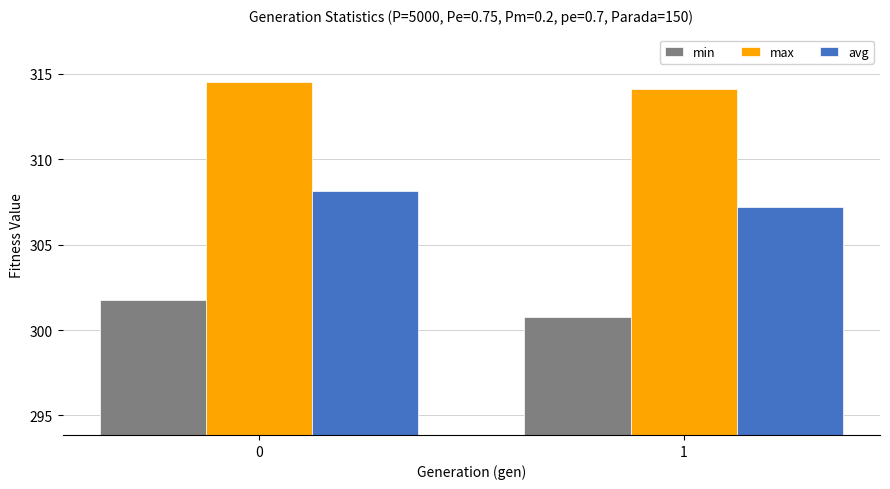

What is the sum of the max values at 0 and 1?

628.7